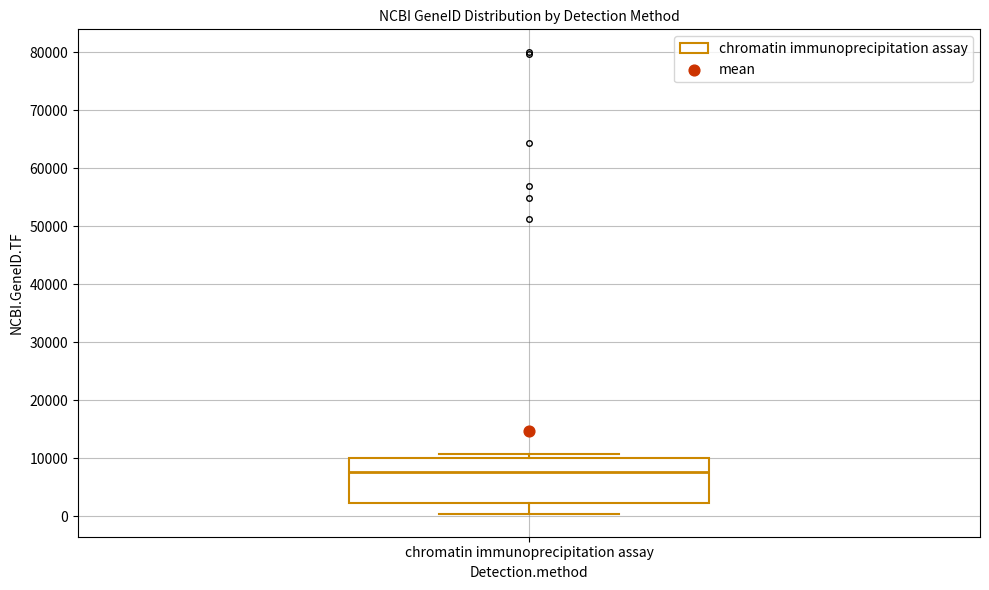

Transcribe this box plot: give where the median line is, the range the box spans, and where the two whiskers end, as read against the y-axis. The values are not printed on the chart, so give them approximately, as read against the axis.

median 8000, box 2000 to 10000, whiskers 0 to 11000